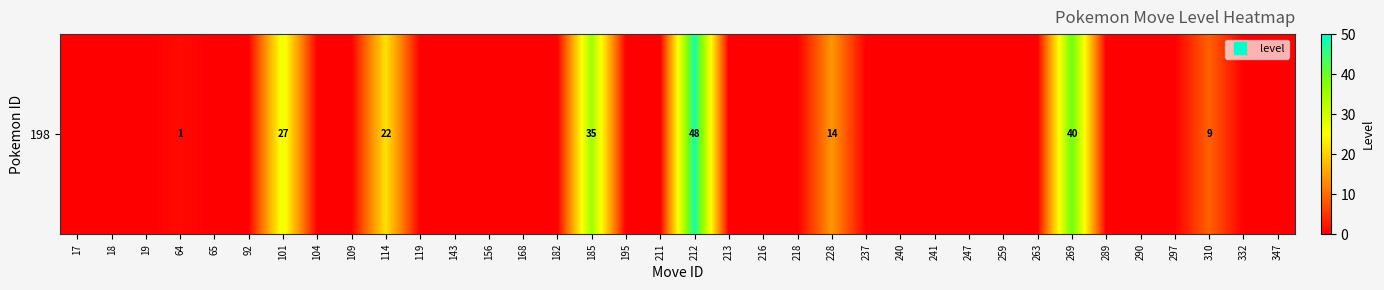

Reading left to right, extract all data points from this chart.

17=0	18=0	19=0	64=1	65=0	92=0	101=27	104=0	109=0	114=22	119=0	143=0	156=0	168=0	182=0	185=35	195=0	211=0	212=48	213=0	216=0	218=0	228=14	237=0	240=0	241=0	247=0	259=0	263=0	269=40	289=0	290=0	297=0	310=9	332=0	347=0